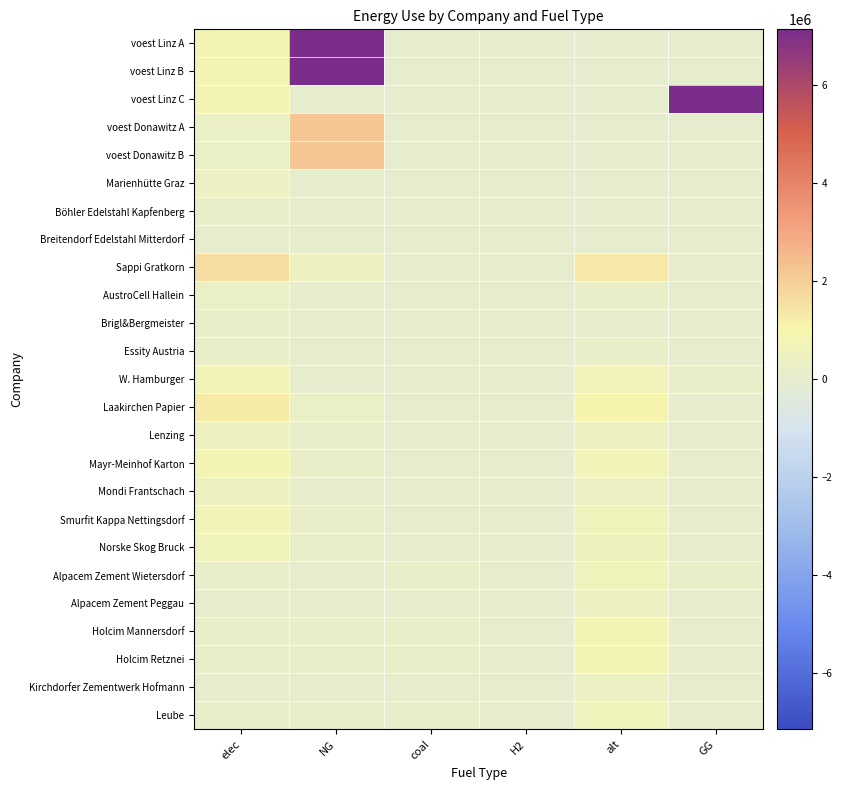

Reading left to right, transcribe all the data shown in this chart.

voest Linz A: elec=793870.4	NG=7144833.3	coal=0.0	H2=0.0	alt=0.0	GG=0.0
voest Linz B: elec=793870.4	NG=7144833.3	coal=0.0	H2=0.0	alt=0.0	GG=0.0
voest Linz C: elec=793870.4	NG=0.0	coal=0.0	H2=0.0	alt=0.0	GG=7144833.3
voest Donawitz A: elec=242990.7	NG=2186916.7	coal=0.0	H2=0.0	alt=0.0	GG=0.0
voest Donawitz B: elec=242990.7	NG=2186916.7	coal=0.0	H2=0.0	alt=0.0	GG=0.0
Marienhütte Graz: elec=360800.0	NG=0.0	coal=90200.0	H2=0.0	alt=0.0	GG=0.0
Böhler Edelstahl Kapfenberg: elec=180400.0	NG=0.0	coal=45100.0	H2=0.0	alt=0.0	GG=0.0
Breitendorf Edelstahl Mitterdorf: elec=96800.0	NG=0.0	coal=24200.0	H2=0.0	alt=0.0	GG=0.0
Sappi Gratkorn: elec=1643082.0	NG=397156.1	coal=16874.2	H2=0.0	alt=1371408.2	GG=0.0
AustroCell Hallein: elec=262893.1	NG=63545.0	coal=2699.9	H2=0.0	alt=219425.3	GG=0.0
Brigl&Bergmeister: elec=131446.6	NG=31772.5	coal=1349.9	H2=0.0	alt=109712.6	GG=0.0
Essity Austria: elec=213600.7	NG=51630.3	coal=2193.6	H2=0.0	alt=178283.1	GG=0.0
W. Hamburger: elec=739386.9	NG=0.0	coal=7593.4	H2=0.0	alt=617133.7	GG=178720.3
Laakirchen Papier: elec=1314465.6	NG=317724.9	coal=13499.3	H2=0.0	alt=1097126.5	GG=0.0
Lenzing: elec=492924.6	NG=119146.8	coal=5062.2	H2=0.0	alt=411422.5	GG=0.0
Mayr-Meinhof Karton: elec=854402.6	NG=206521.2	coal=8774.6	H2=0.0	alt=713132.2	GG=0.0
Mondi Frantschach: elec=443632.1	NG=107232.1	coal=4556.0	H2=0.0	alt=370280.2	GG=0.0
Smurfit Kappa Nettingsdorf: elec=722956.1	NG=174748.7	coal=7424.6	H2=0.0	alt=603419.6	GG=0.0
Norske Skog Bruck: elec=607940.3	NG=146947.8	coal=6243.4	H2=0.0	alt=507421.0	GG=0.0
Alpacem Zement Wietersdorf: elec=140466.7	NG=0.0	coal=130433.3	H2=0.0	alt=602000.0	GG=130433.3
Alpacem Zement Peggau: elec=93644.4	NG=86955.6	coal=86955.6	H2=0.0	alt=401333.3	GG=0.0
Holcim Mannersdorf: elec=187288.9	NG=173911.1	coal=173911.1	H2=0.0	alt=802666.7	GG=0.0
Holcim Retznei: elec=187288.9	NG=127898.0	coal=173911.1	H2=0.0	alt=802666.7	GG=46013.1
Kirchdorfer Zementwerk Hofmann: elec=79597.8	NG=73912.2	coal=73912.2	H2=0.0	alt=341133.3	GG=0.0
Leube: elec=140466.7	NG=130433.3	coal=130433.3	H2=0.0	alt=602000.0	GG=0.0